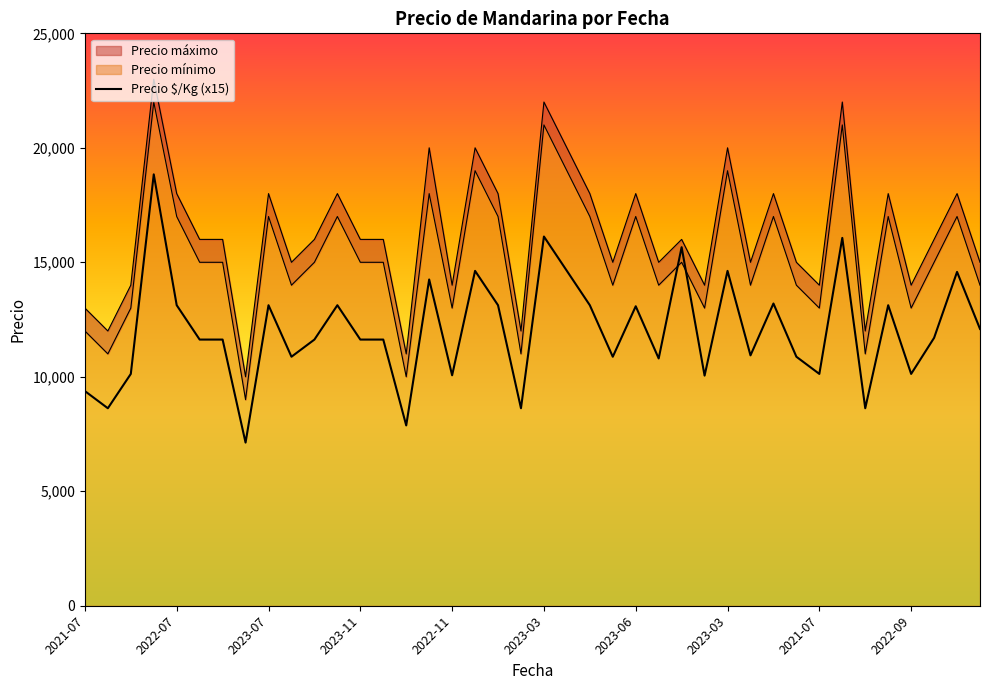

Where does the Precio mínimo series first go above 15000?

2023-04